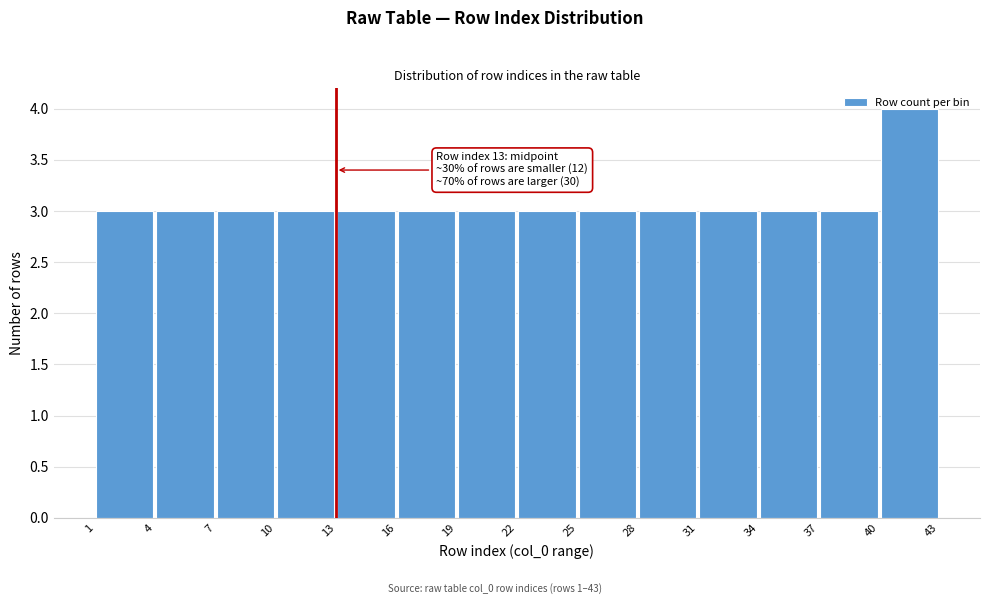

Over which range of the x-axis is the bar tallest?

40 to 43